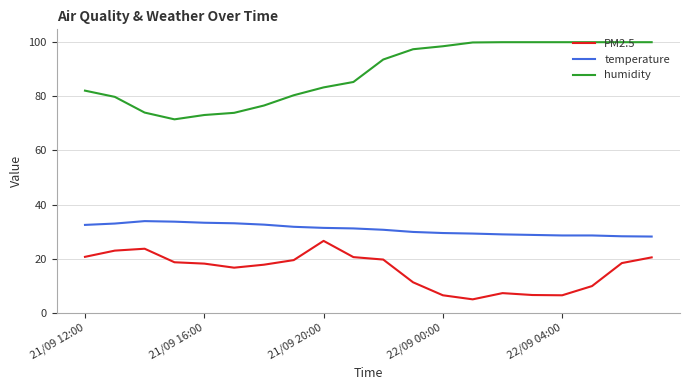

Which series has the largest total across all categories?

humidity